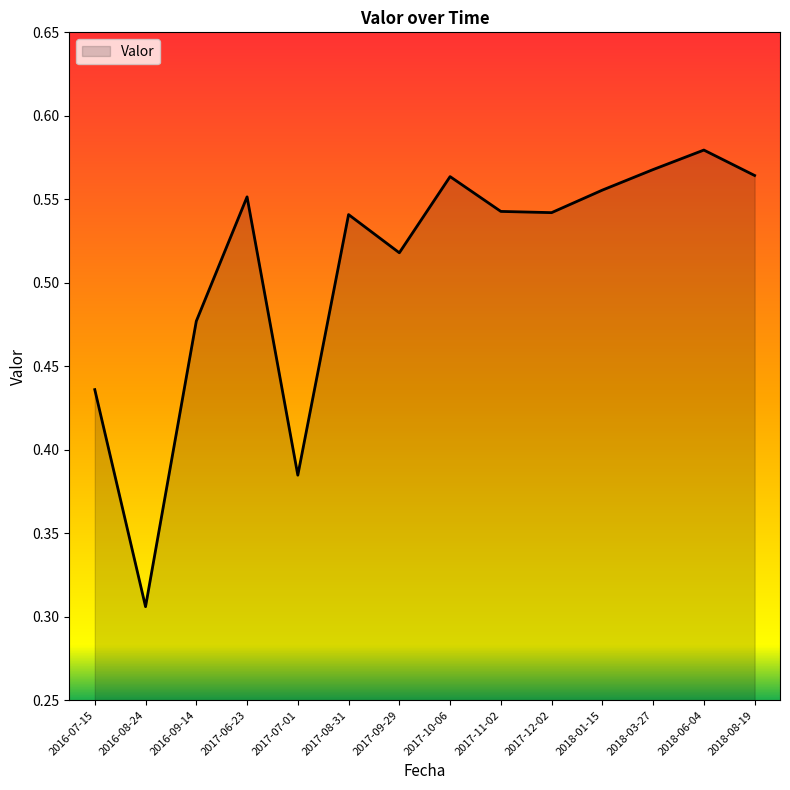

What position from the right is 2016-08-24?

13